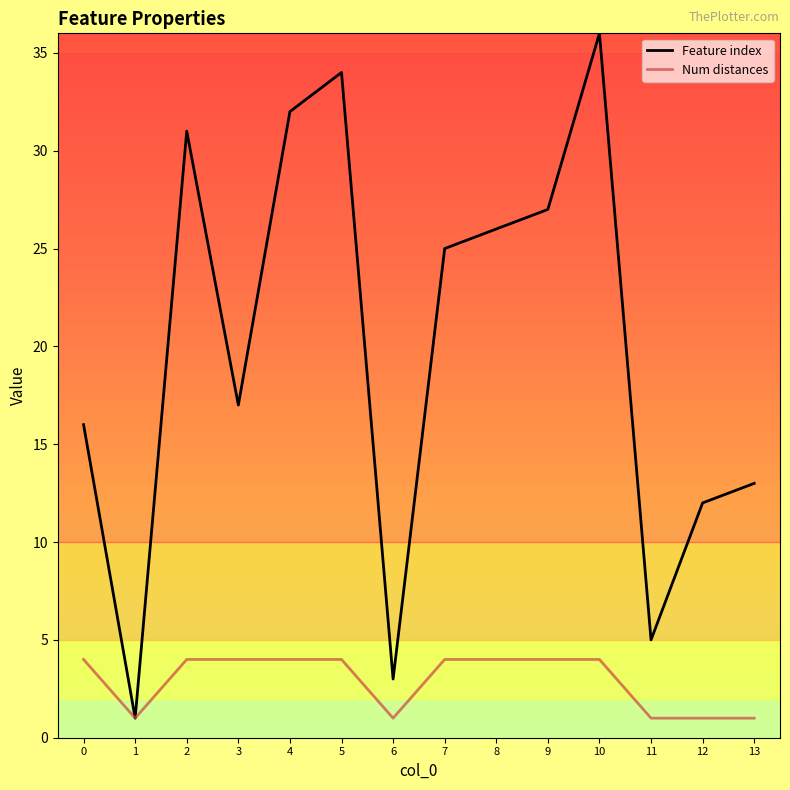

What is the minimum value for Feature index?

1